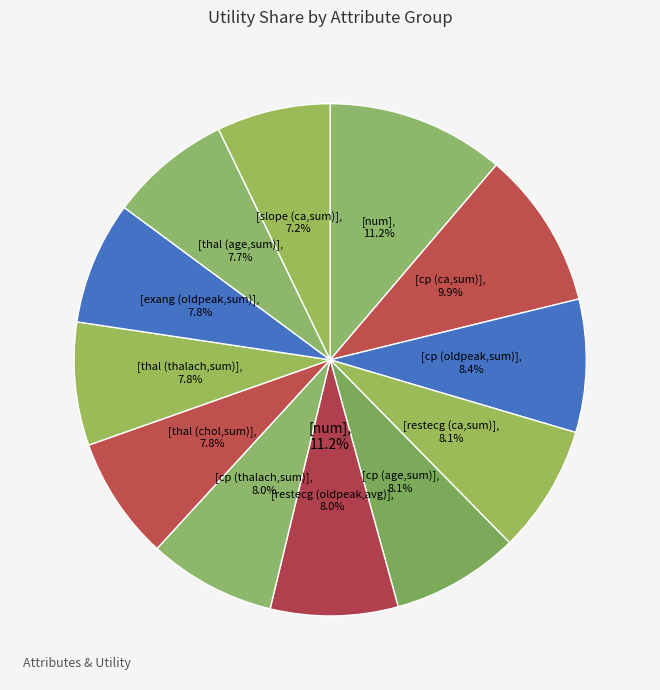

What percentage is NOT represented by exang (oldpeak,sum)?

92.2%